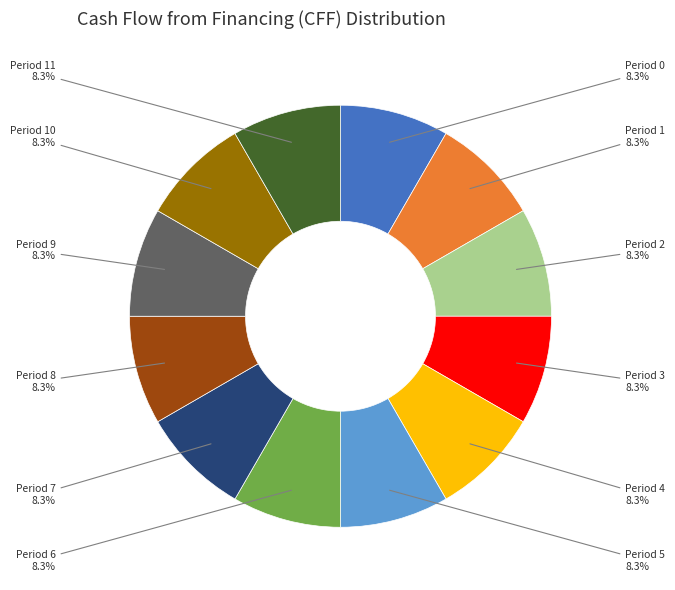

Is there any slice that represents more than half of the pie?

No